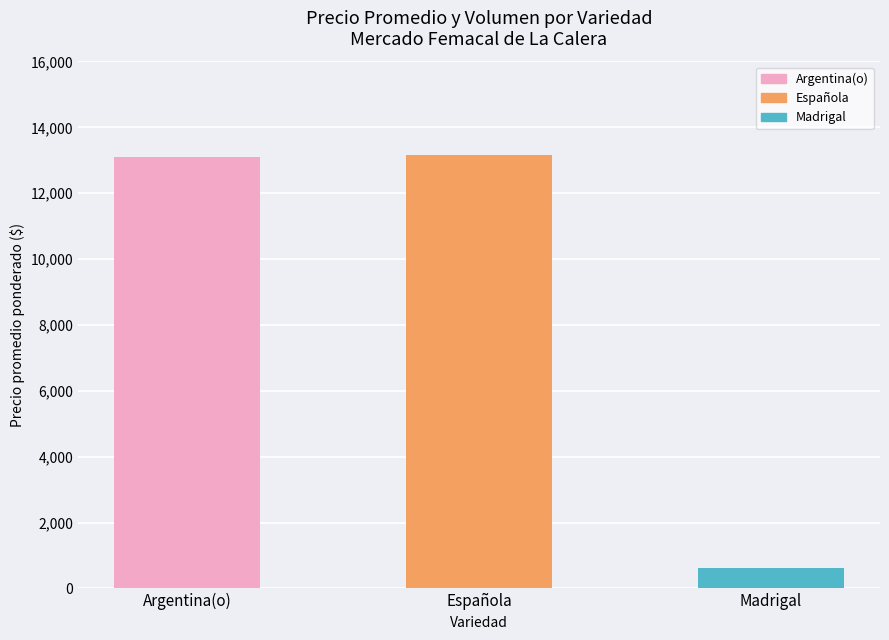

Approximately how many times larger is the value at Argentina(o) compared to Española?

1.0